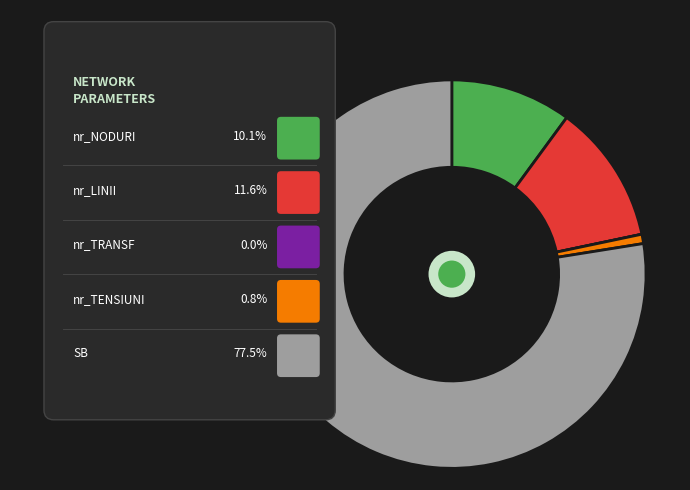

Is the sum of nr_LINII and nr_NODURI greater than half?

No